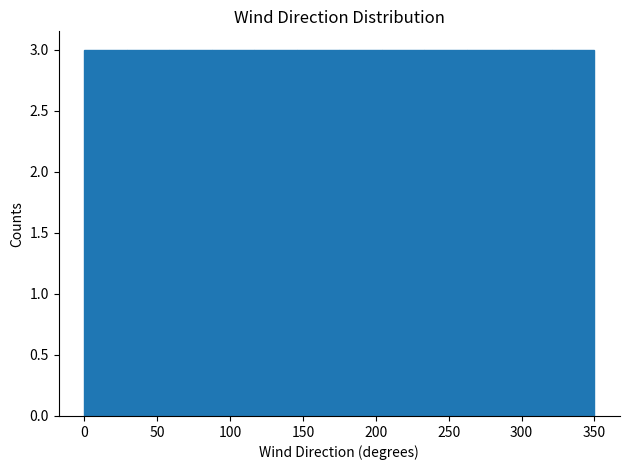

How tall is the bar that spans 145 to 175 on the x-axis? Neither the bar edges nor the heights are printed on the chart, so give them approximately, as read against the axes.

3